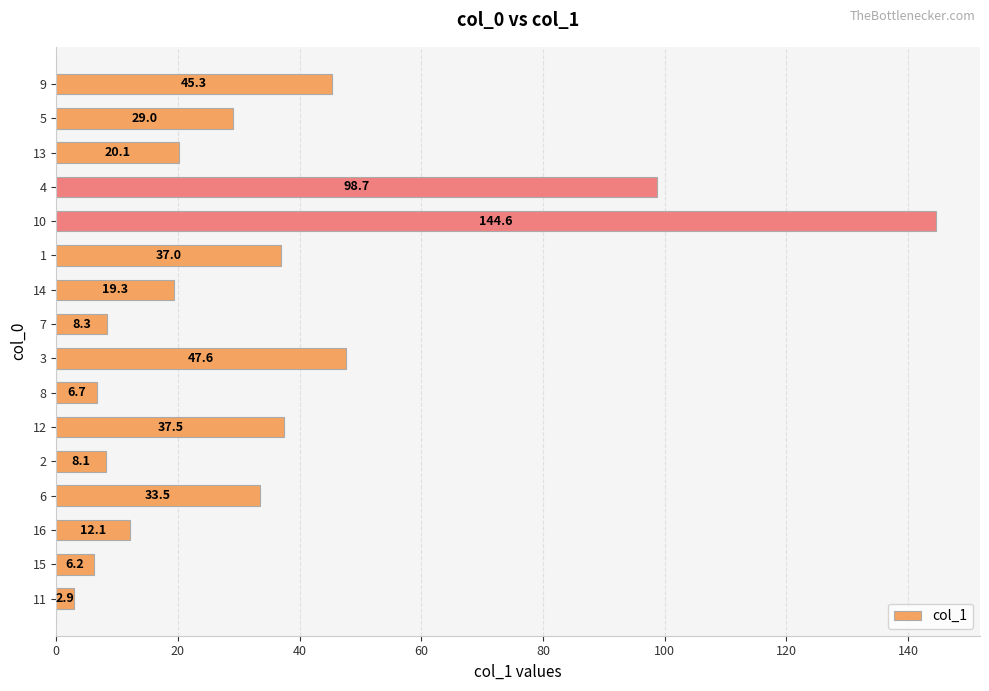

Where is the data nearest to the value 73?

3